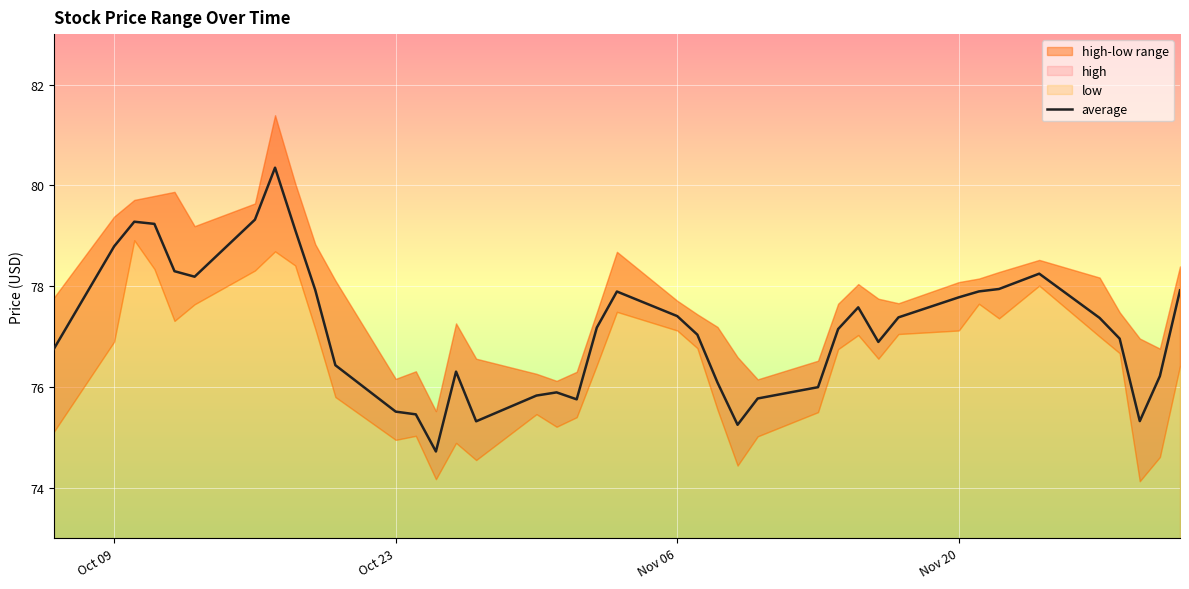

True or false: average has a value of 34.1 at Nov 06.

False